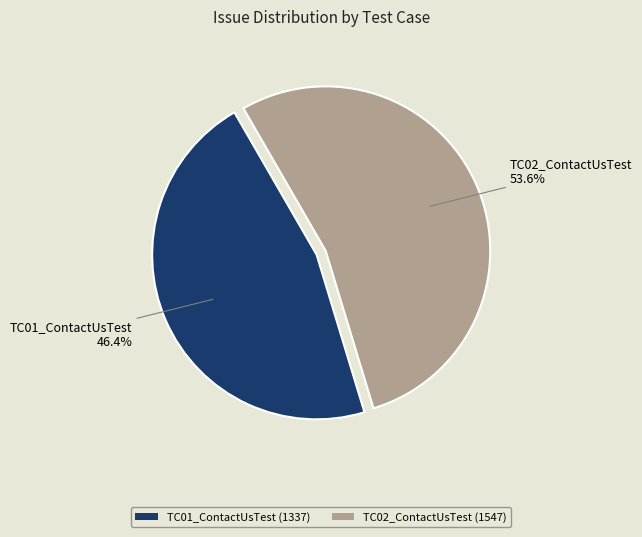

Count the number of slices in the pie.

2